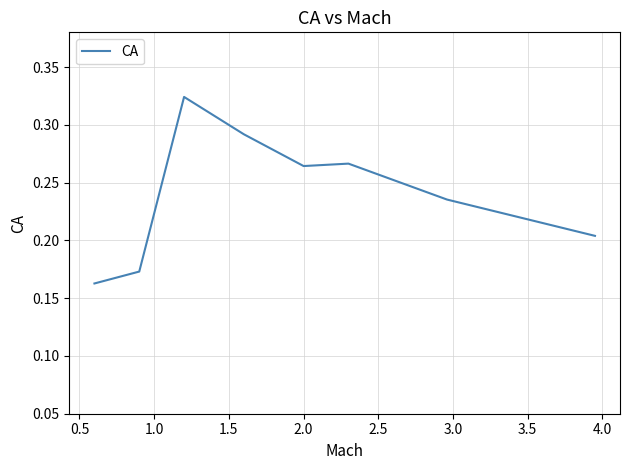

What is the sum of all values?

1.9